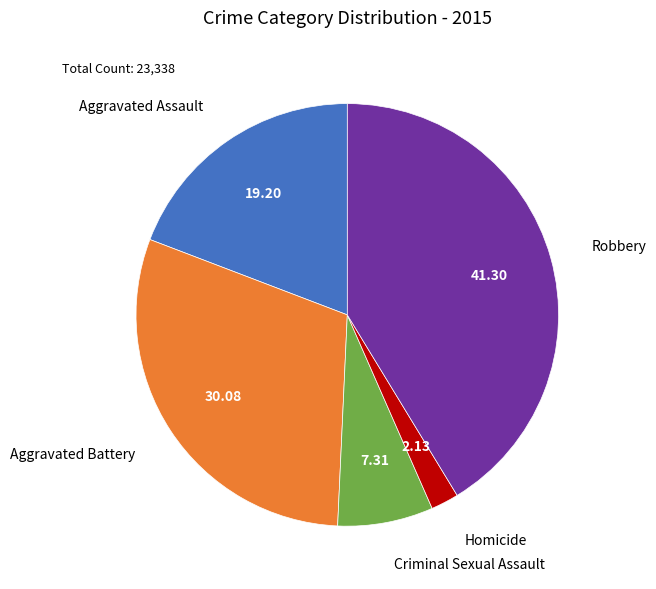

Does any single category account for the majority?

No